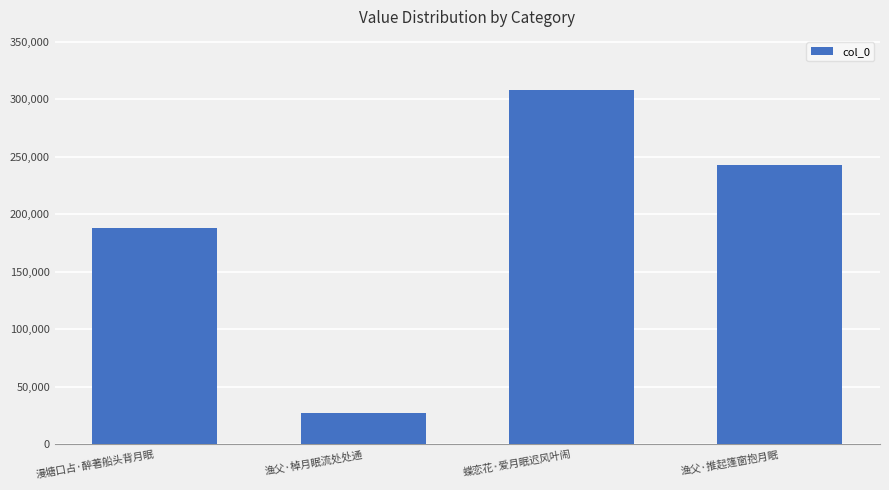

At which category does the chart reach its minimum across all series?

渔父·棹月眠流处处通